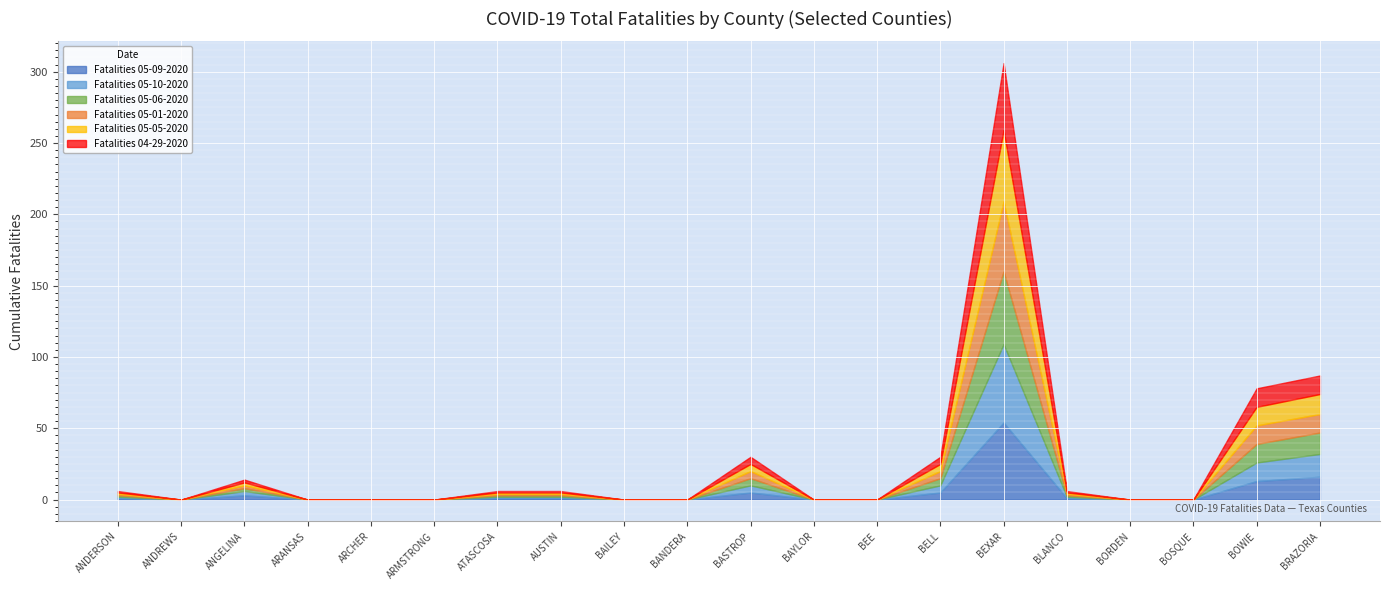

Which series changed the most between ARANSAS and BLANCO?

Fatalities 05-09-2020